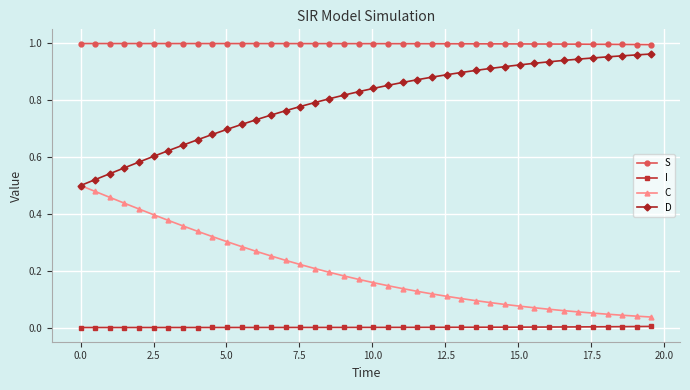

True or false: I and S intersect in this chart.

False